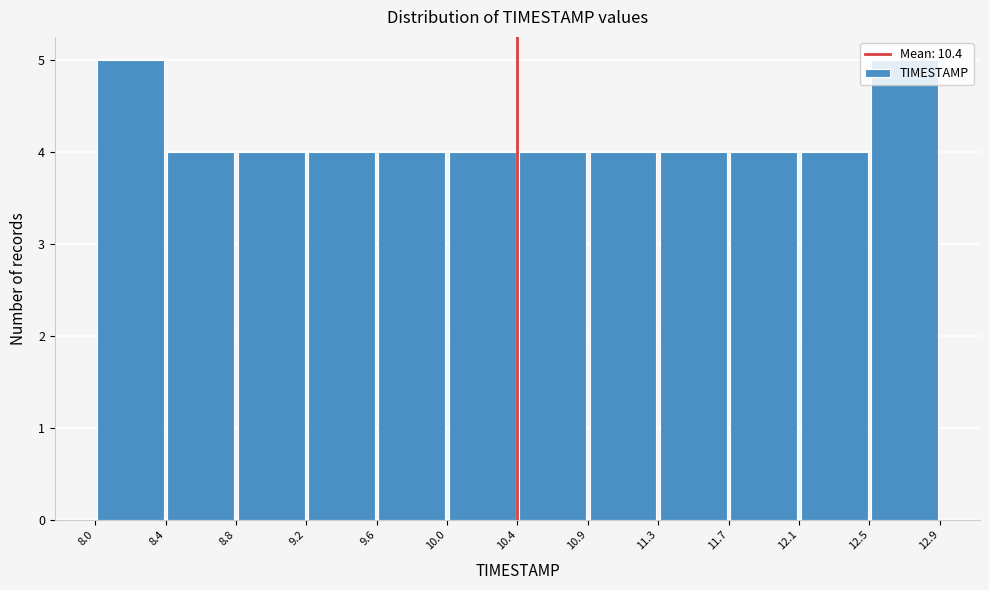

Reading left to right, list every bar in this chart as the range it spans on the x-axis followed by its height. The values are not printed on the chart, so give them approximately, as read against the axis.

8.0 to 8.4: 5
8.4 to 8.8: 4
8.8 to 9.2: 4
9.2 to 9.6: 4
9.6 to 10.0: 4
10.0 to 10.4: 4
10.4 to 10.9: 4
10.9 to 11.3: 4
11.3 to 11.7: 4
11.7 to 12.1: 4
12.1 to 12.5: 4
12.5 to 12.9: 5